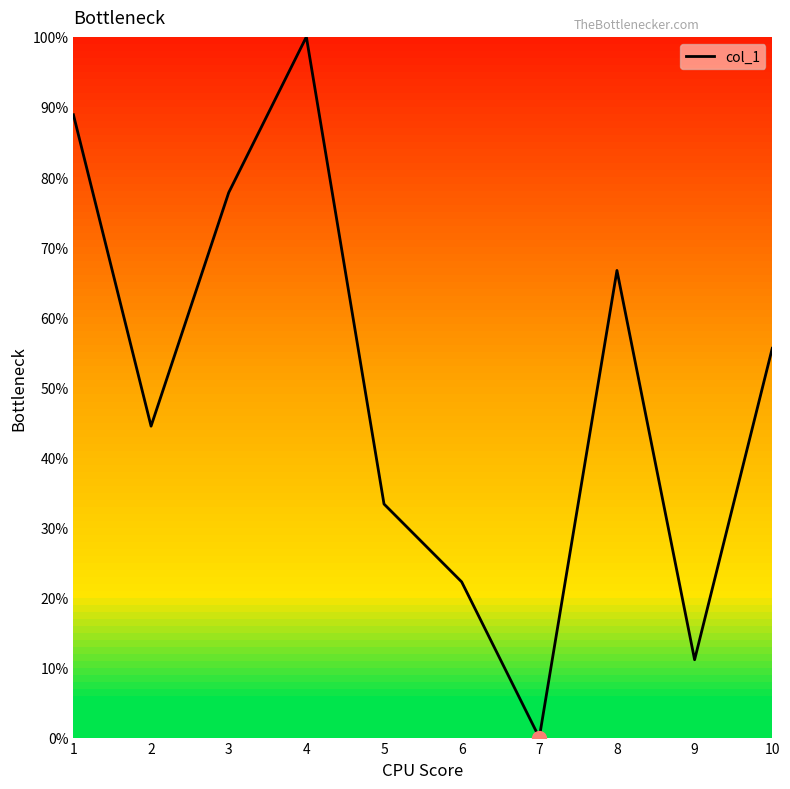

What is the ratio of the value at 2 to the value at 9?

4.0